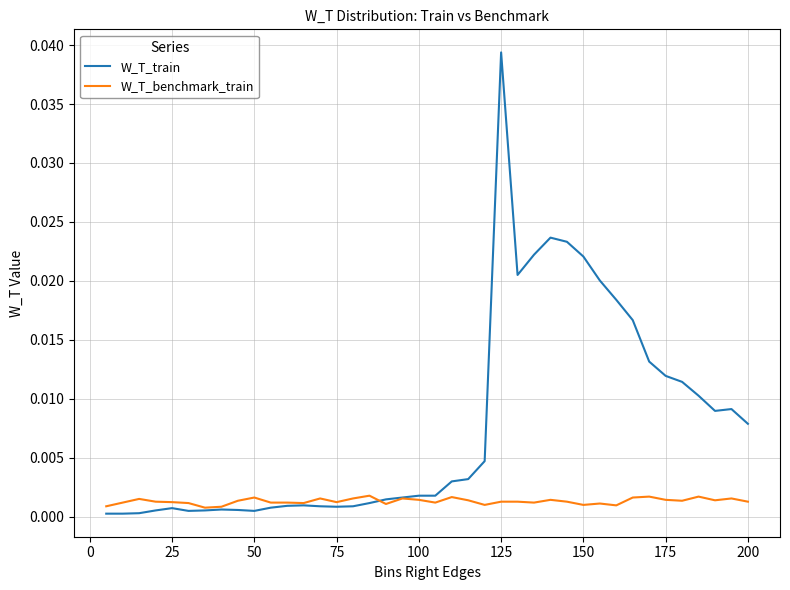

Which series has the widest spread of values?

W_T_train